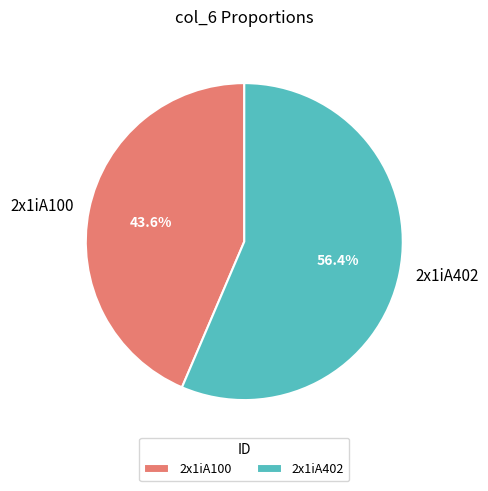

To the nearest percent, what portion does 2x1iA402 represent?

56%